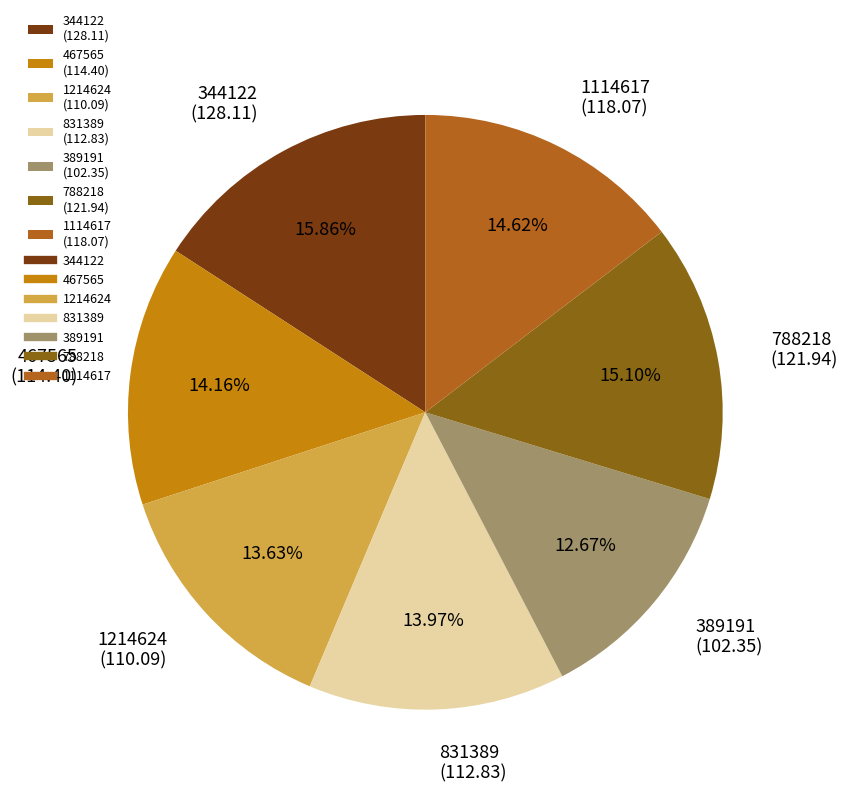

Count the number of slices in the pie.

7